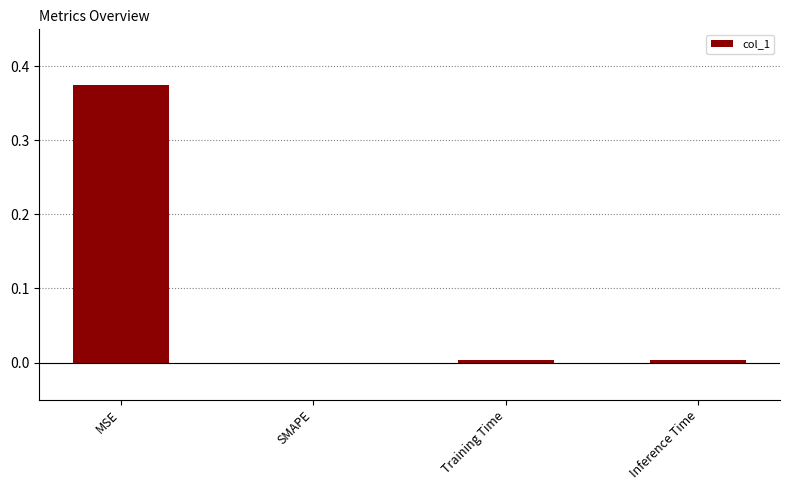

Which category has the highest value across all series?

MSE